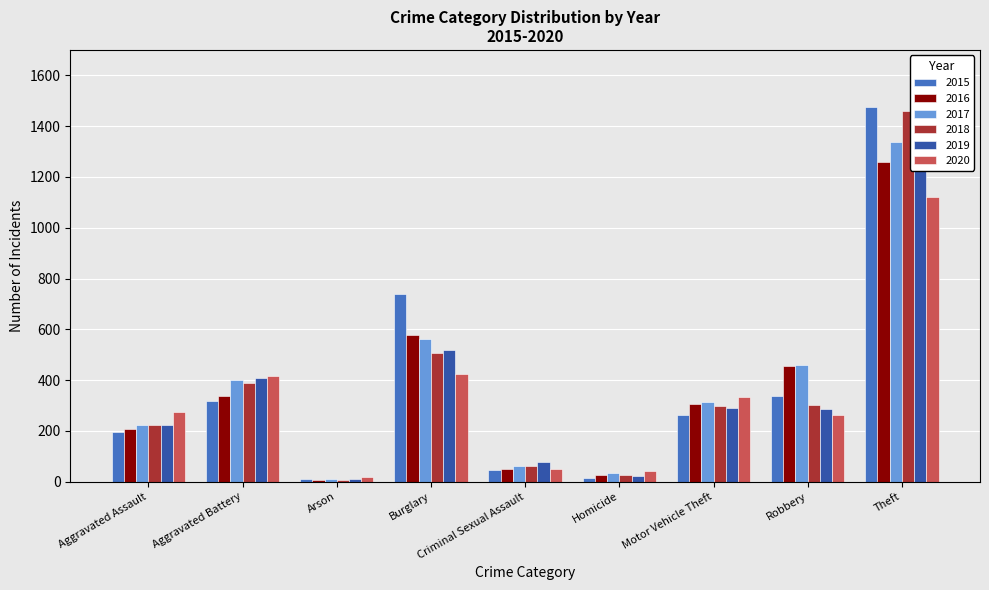

List the labels in order of 2018 value, largest first.

Theft, Burglary, Aggravated Battery, Robbery, Motor Vehicle Theft, Aggravated Assault, Criminal Sexual Assault, Homicide, Arson